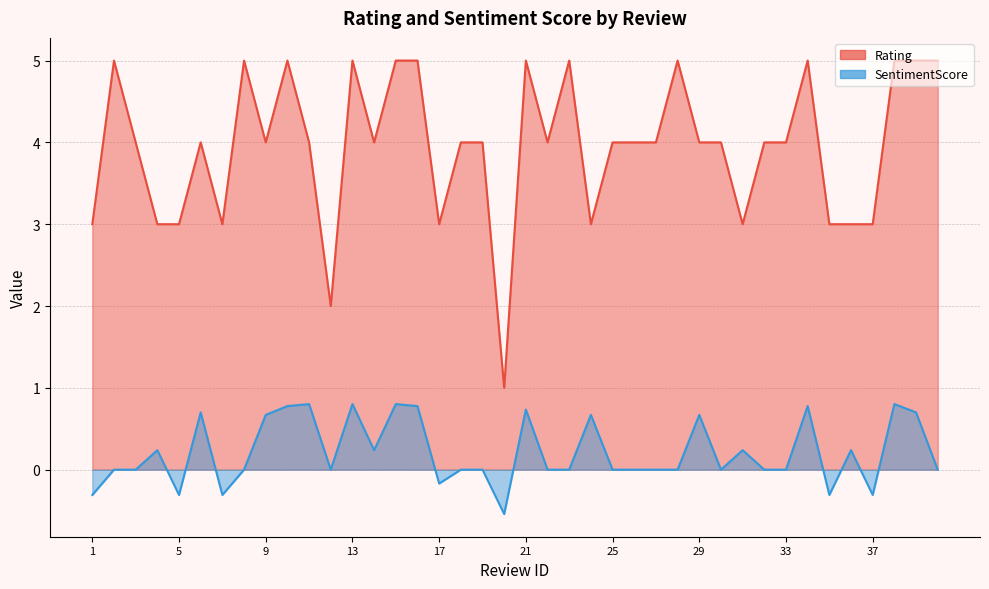

What is the value of the Rating point at the 27th from the left?

4.0